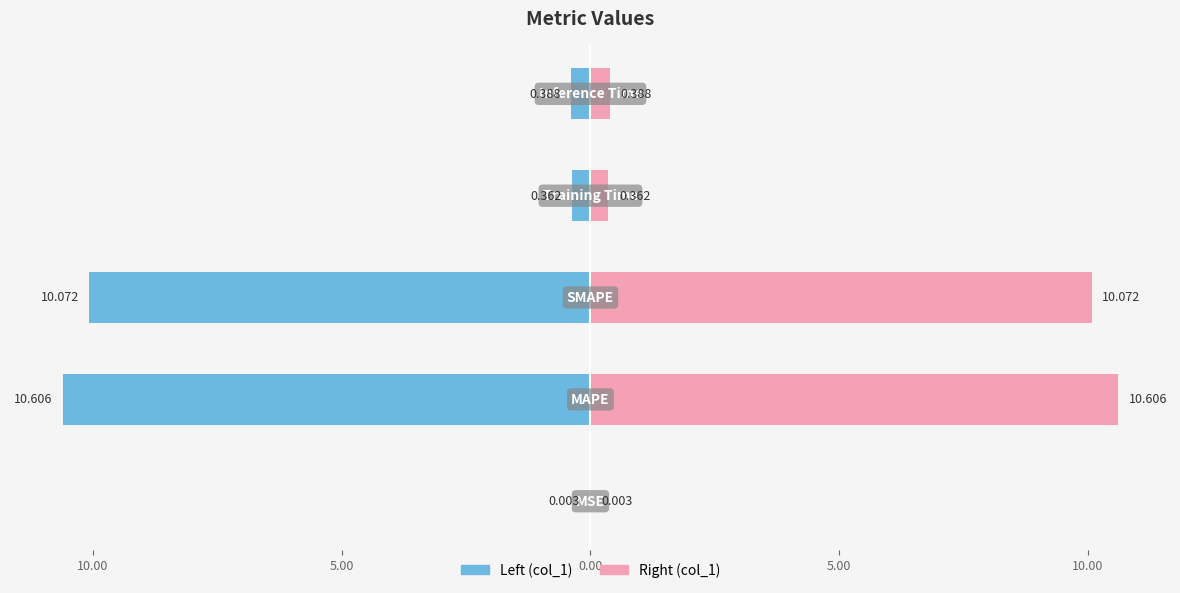

The value of col_1 (left) at 10.00 is -10.6. True or false?

True